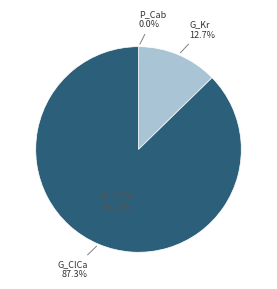

How many slices are in this pie chart?

3